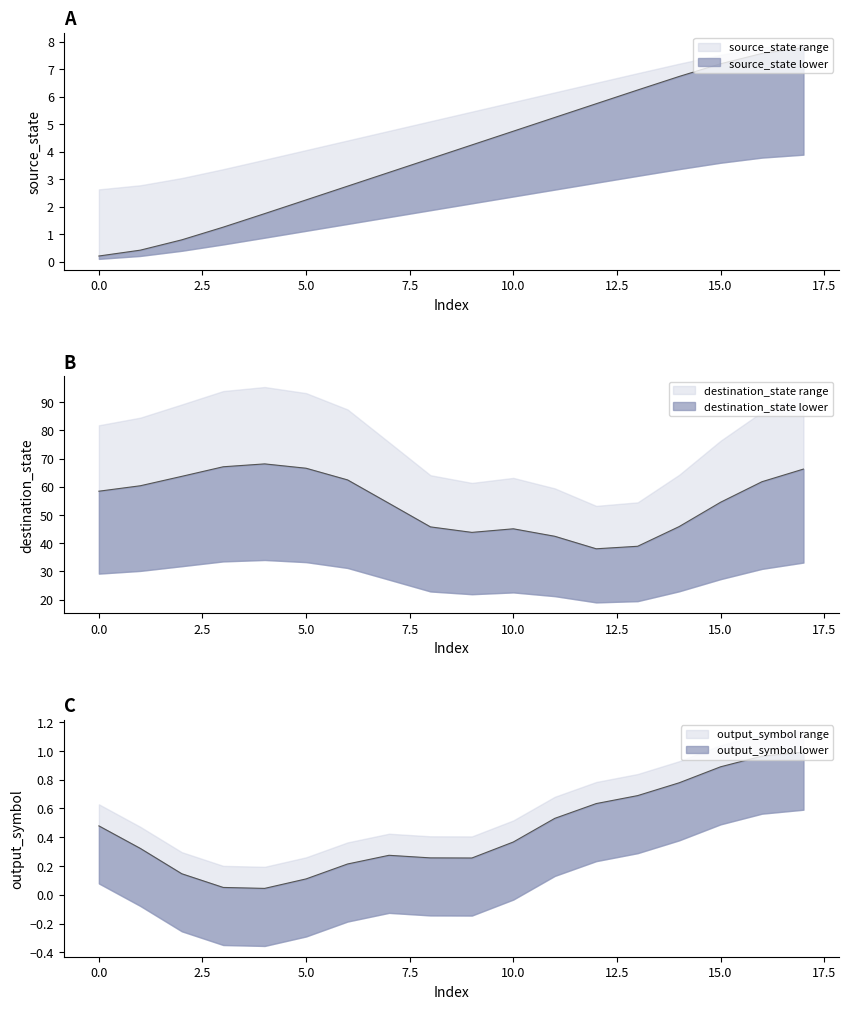

Does the chart have visible grid lines?

No